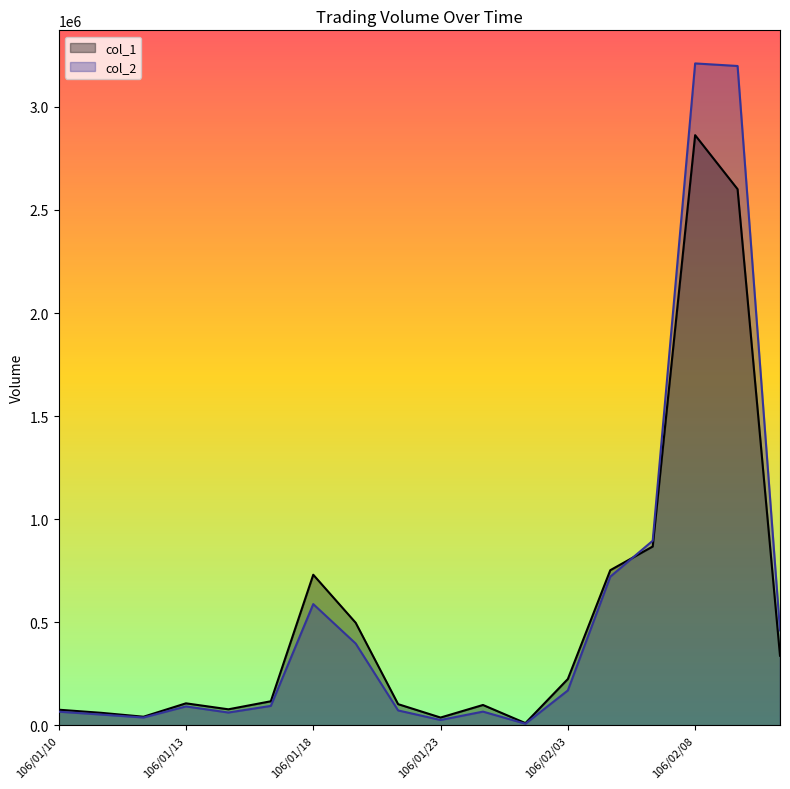

Between which two adjacent categories do col_1 and col_2 first intersect?

106/02/06 and 106/02/07